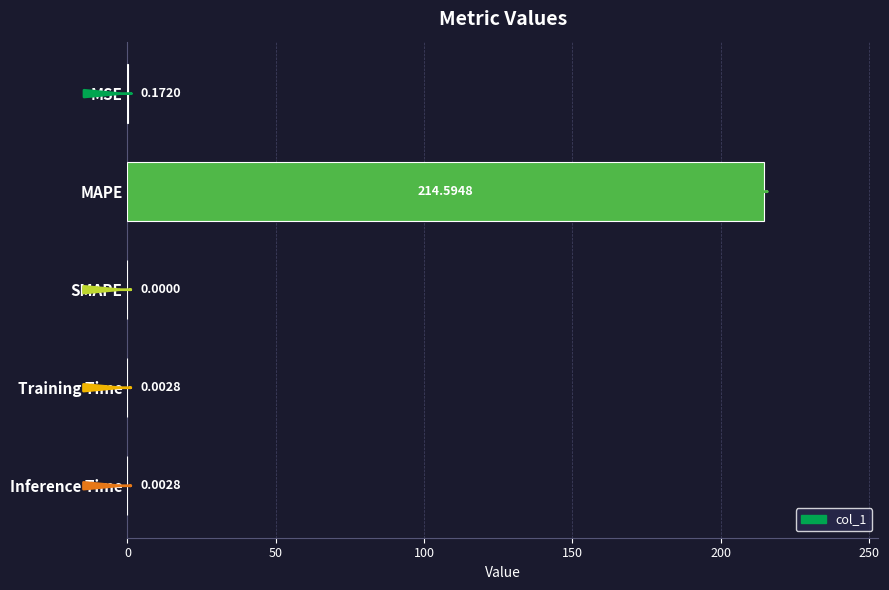

Which category has the highest value across all series?

MAPE